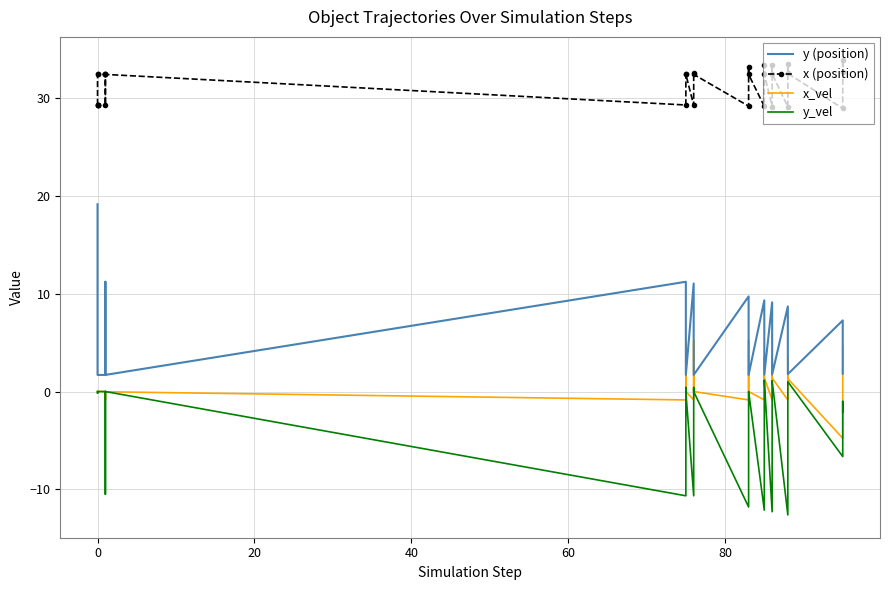

What is the difference between the second highest and second lowest values in the x (position) series?

4.4